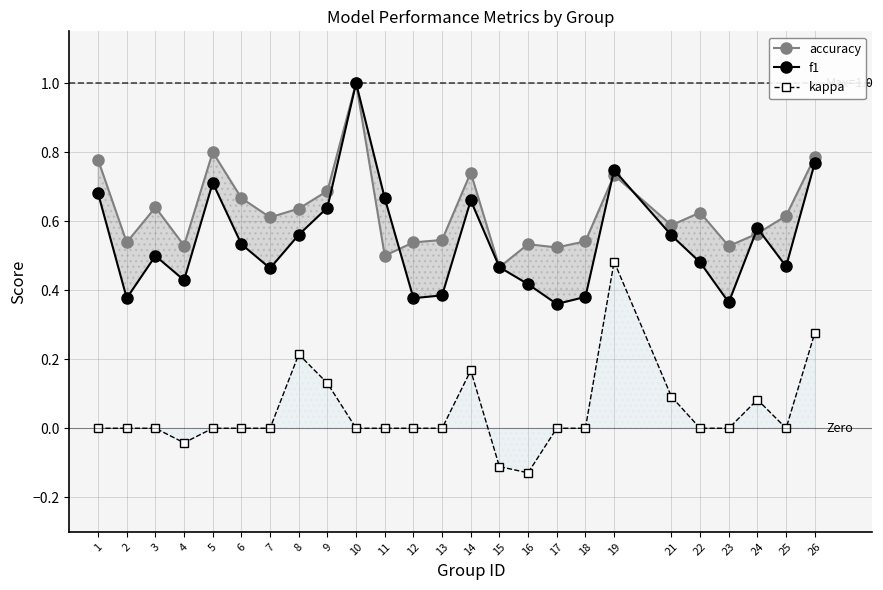

Which category has the lowest value across all series?

16